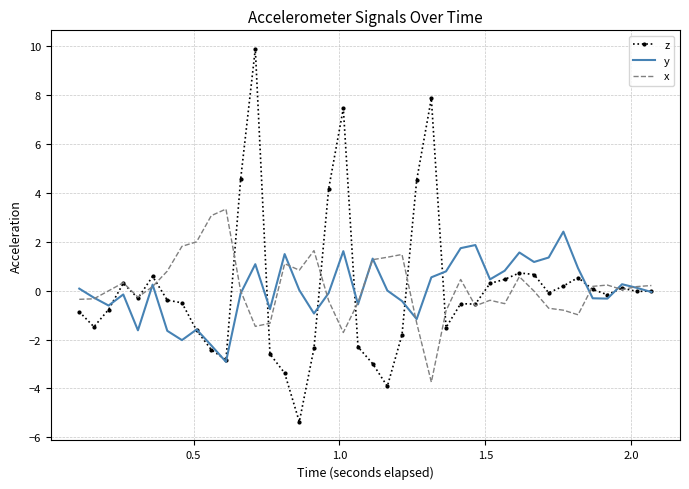

What is the minimum value shown in the chart?

-5.4